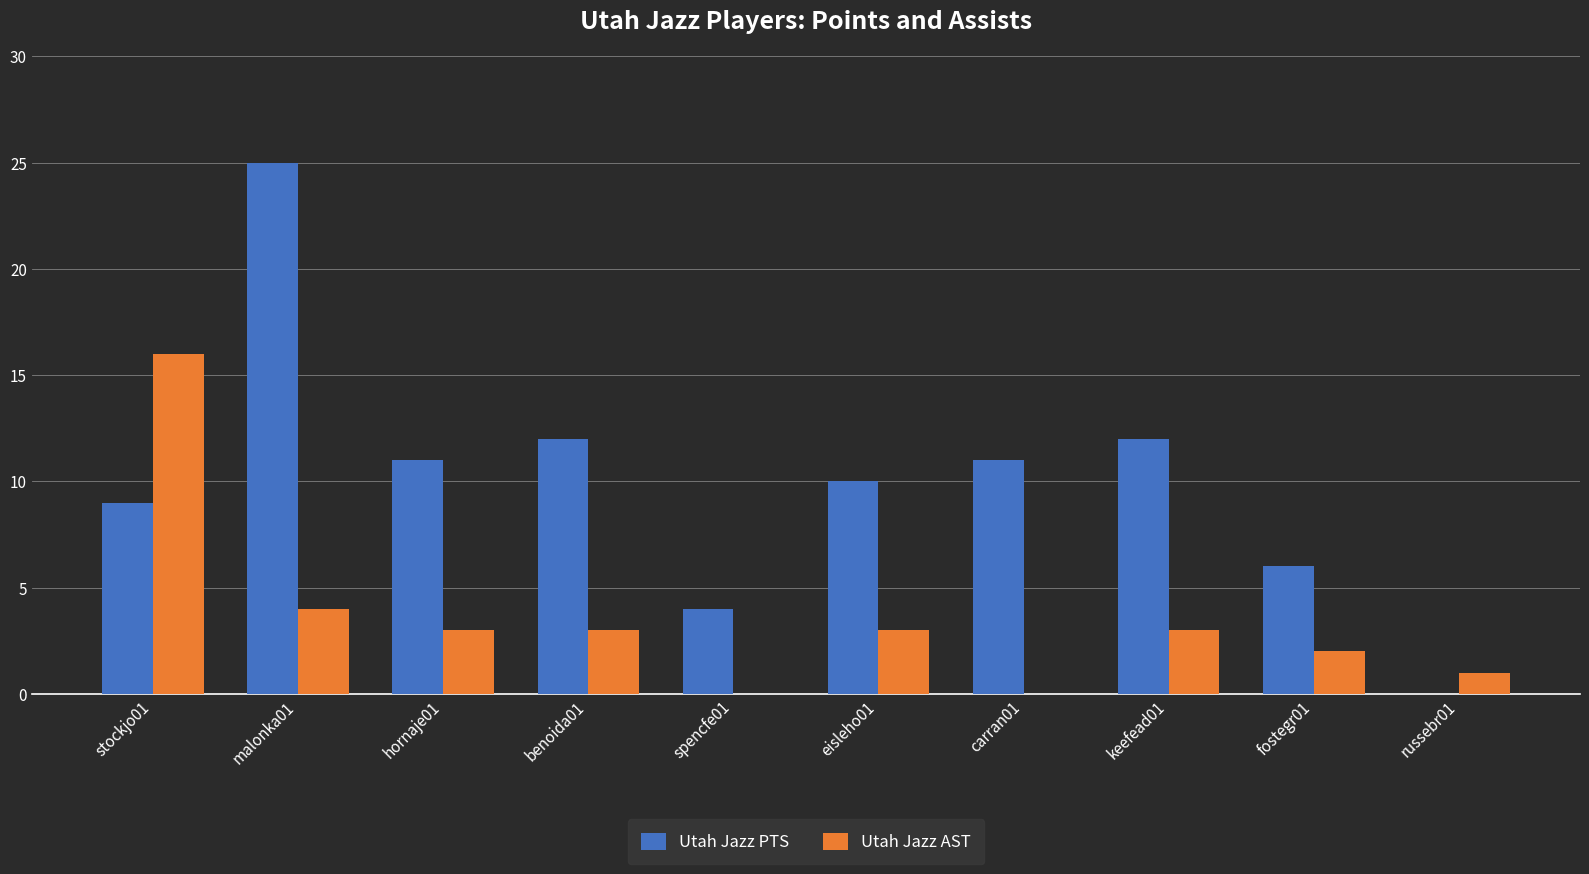

What is the highest value of the Utah Jazz PTS series?

25